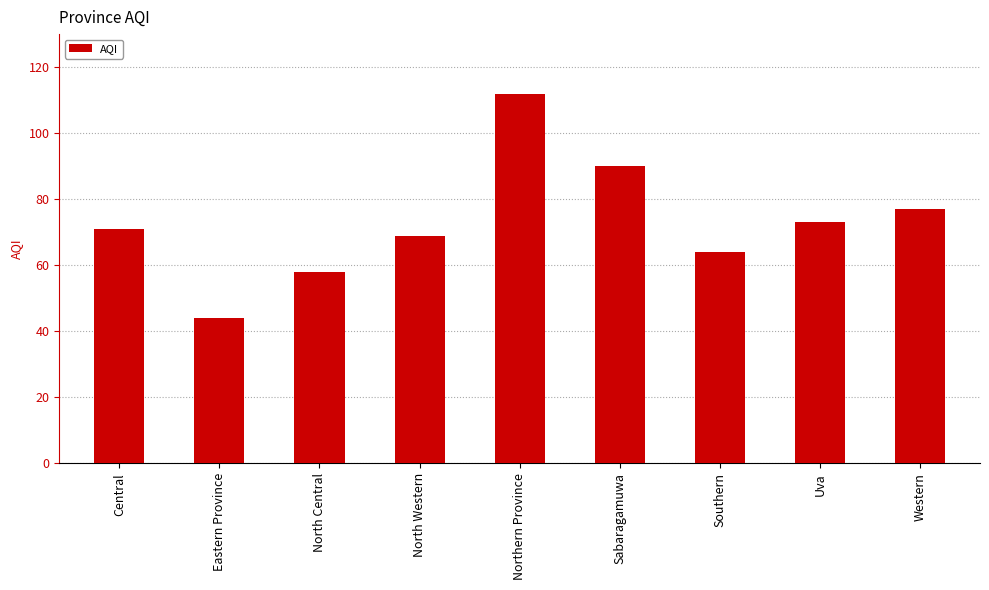

Does the chart contain any negative values?

No